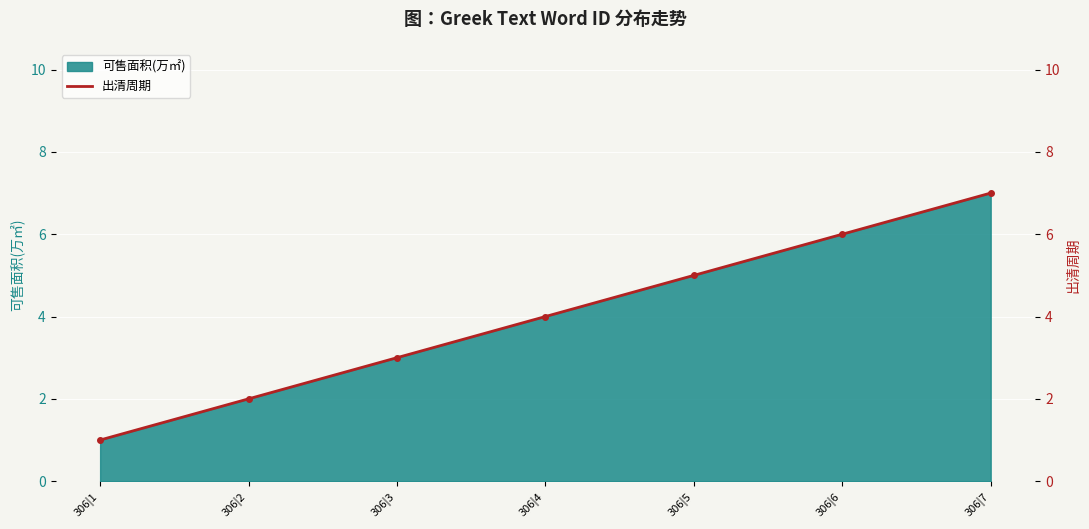

True or false: the data has more than 0 interior local peaks.

False